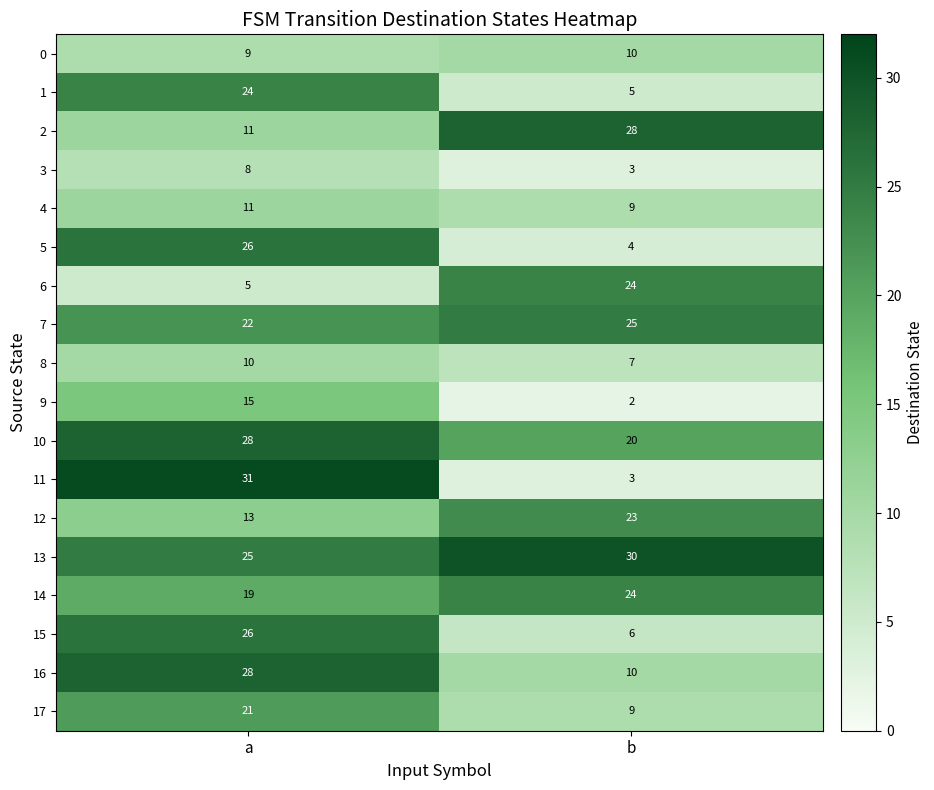

List the labels in order of 4 value, smallest first.

b, a